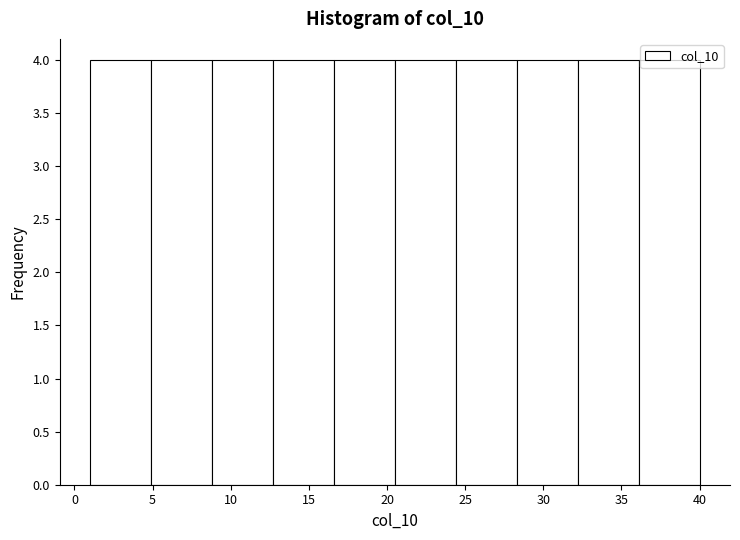

How tall is the bar that spans 32.2 to 36.1 on the x-axis? Neither the bar edges nor the heights are printed on the chart, so give them approximately, as read against the axes.

4